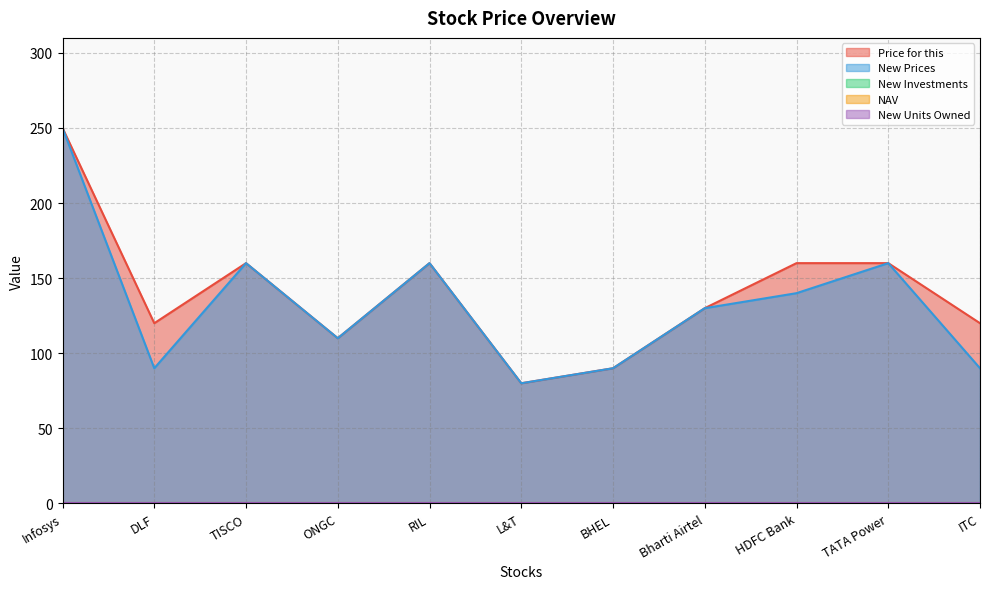

What is the spread (max minus min) of values at ONGC?

110